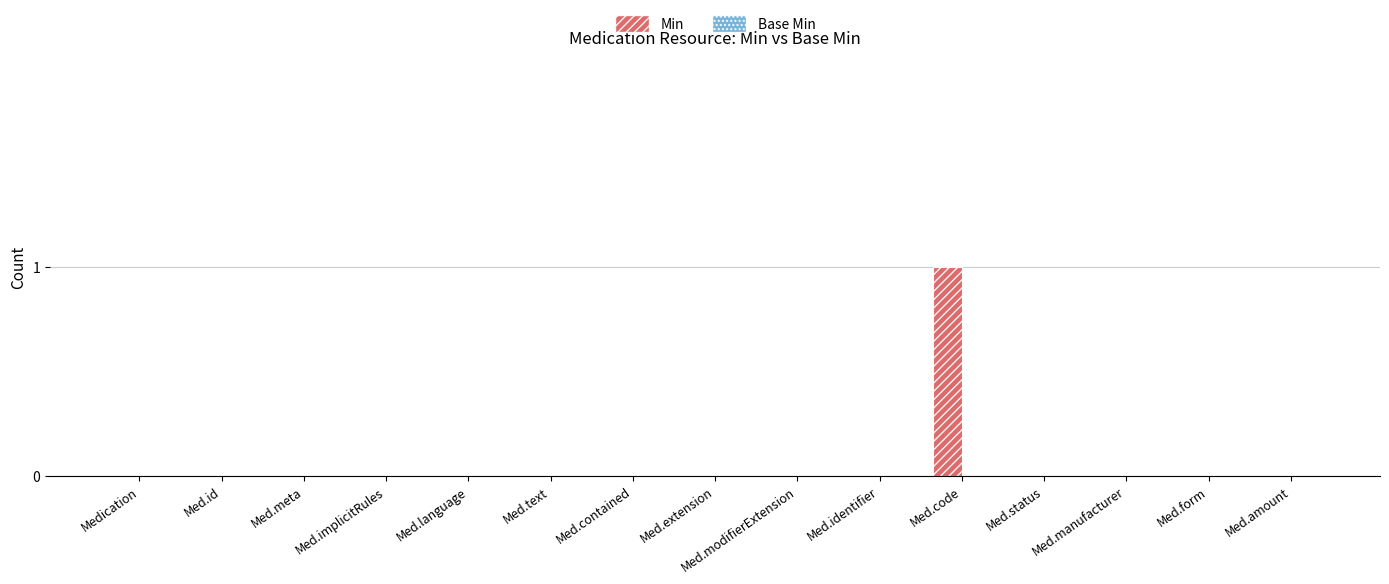

Which label corresponds to the largest value in the chart?

Med.code